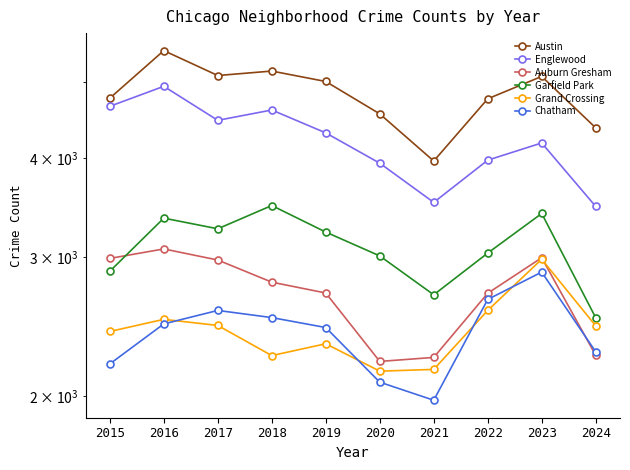

Where is the first local minimum for Austin?

2017